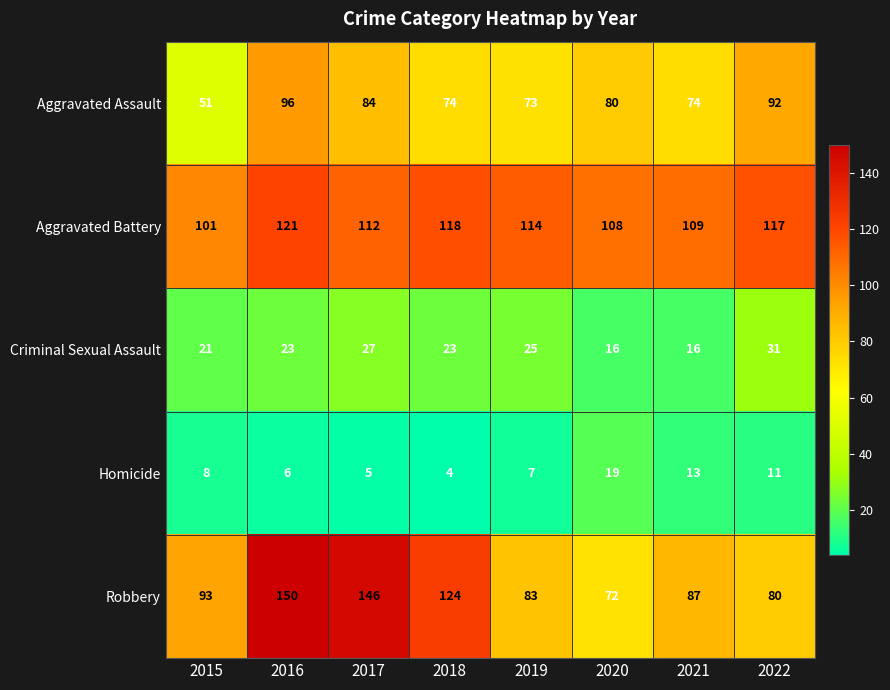

At which category is the sum across all series the highest?

2016